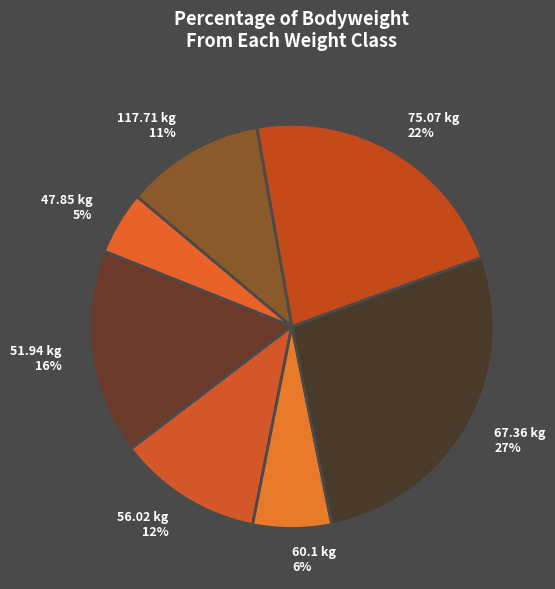

True or false: 75.07 kg 22% accounts for 36% of the total.

False